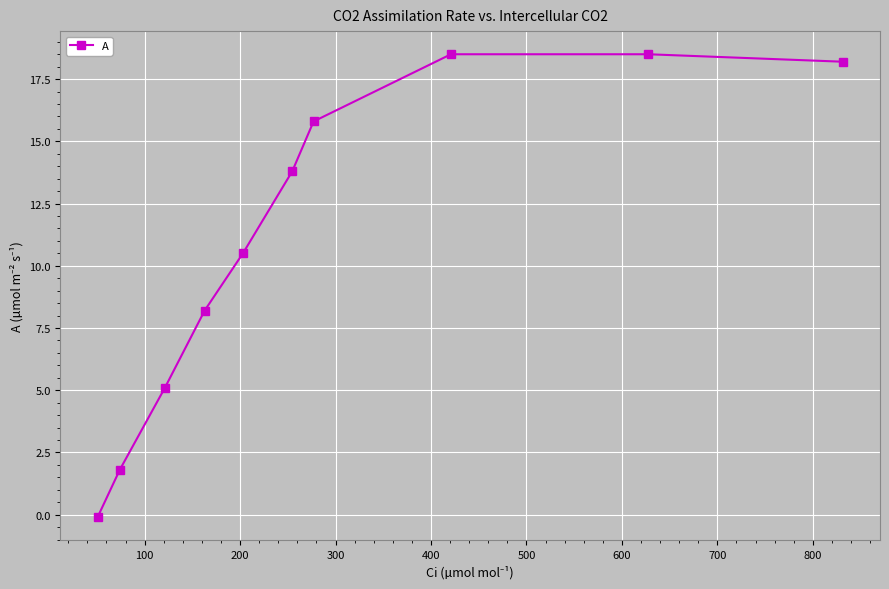

What is the greatest value displayed?

18.5